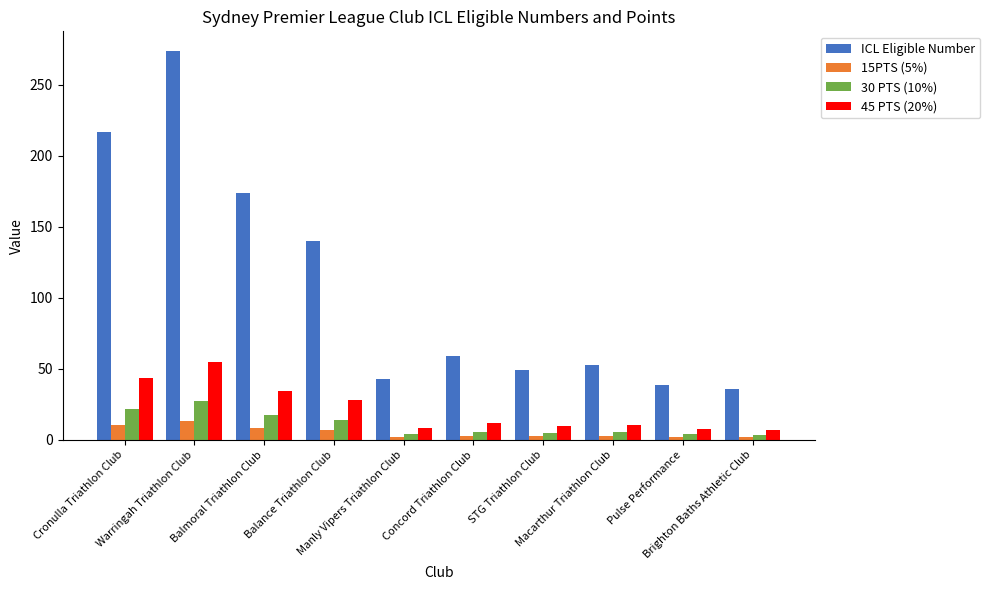

The 30 PTS (10%) series shows 3.9 at Pulse Performance. True or false?

True